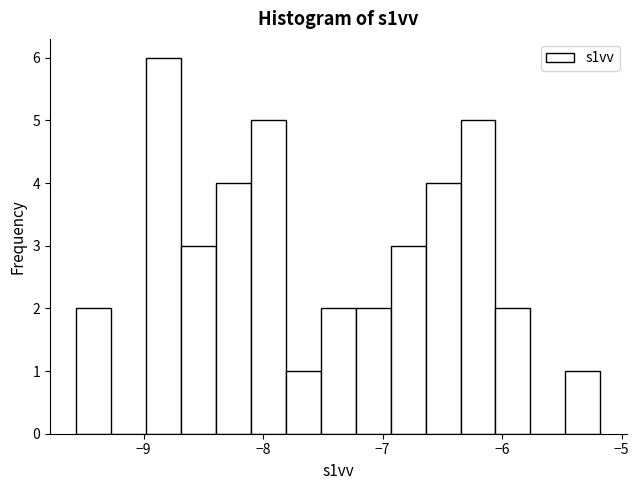

Around what value on the x-axis is the tallest bar? Give the approximate position of its centre, as read against the axis.

-8.8